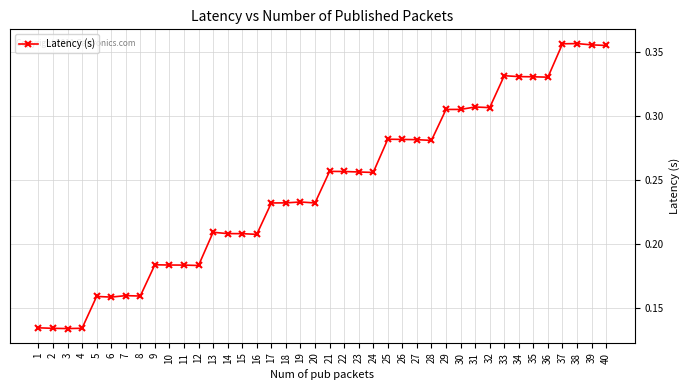

The chart shows a value of 0.4 at 17. True or false?

False